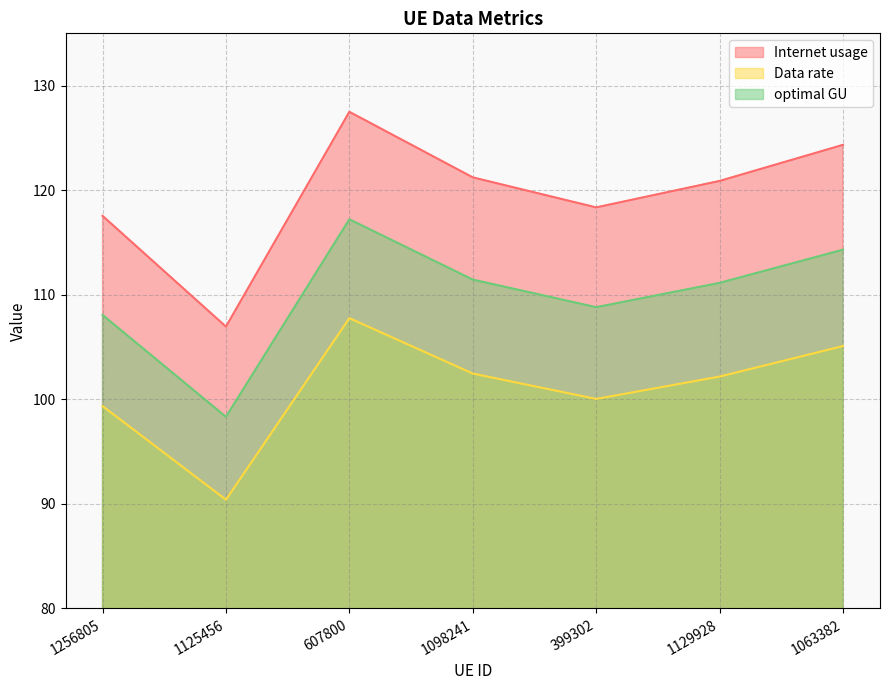

In optimal GU, how many points are lower than both neighbors (excluding endpoints)?

2